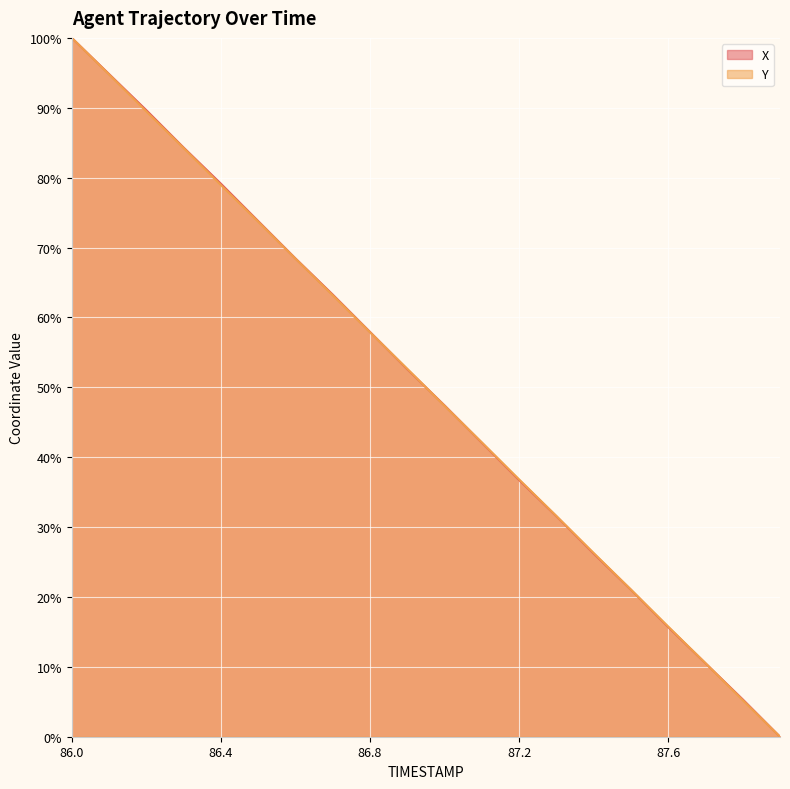

At which label does Y first exceed 52?

86.0